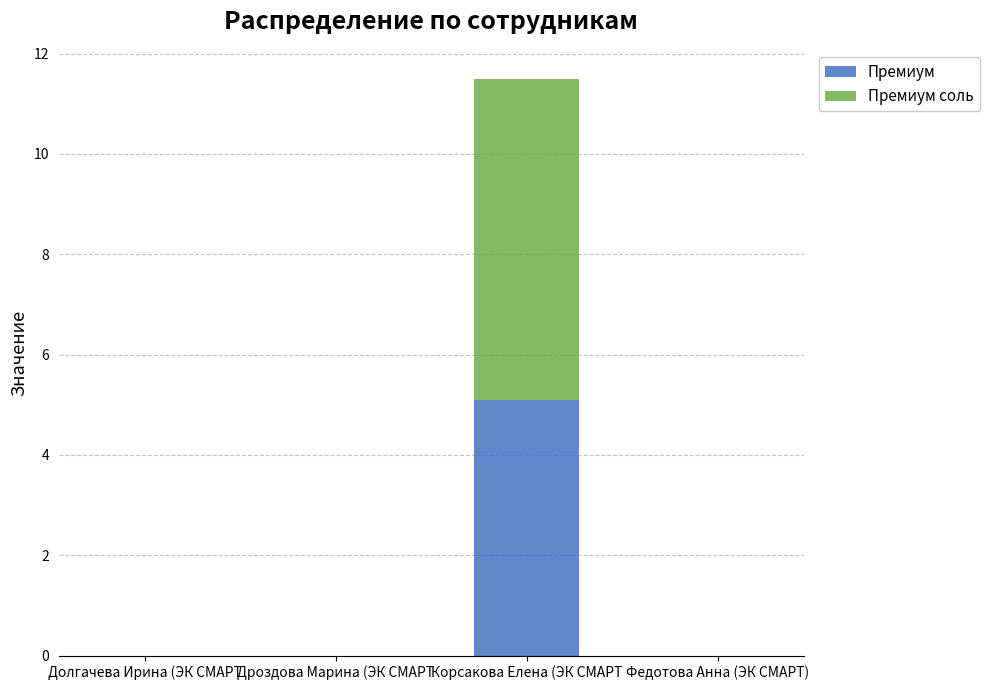

What is the sum of all Премиум values?

5.1